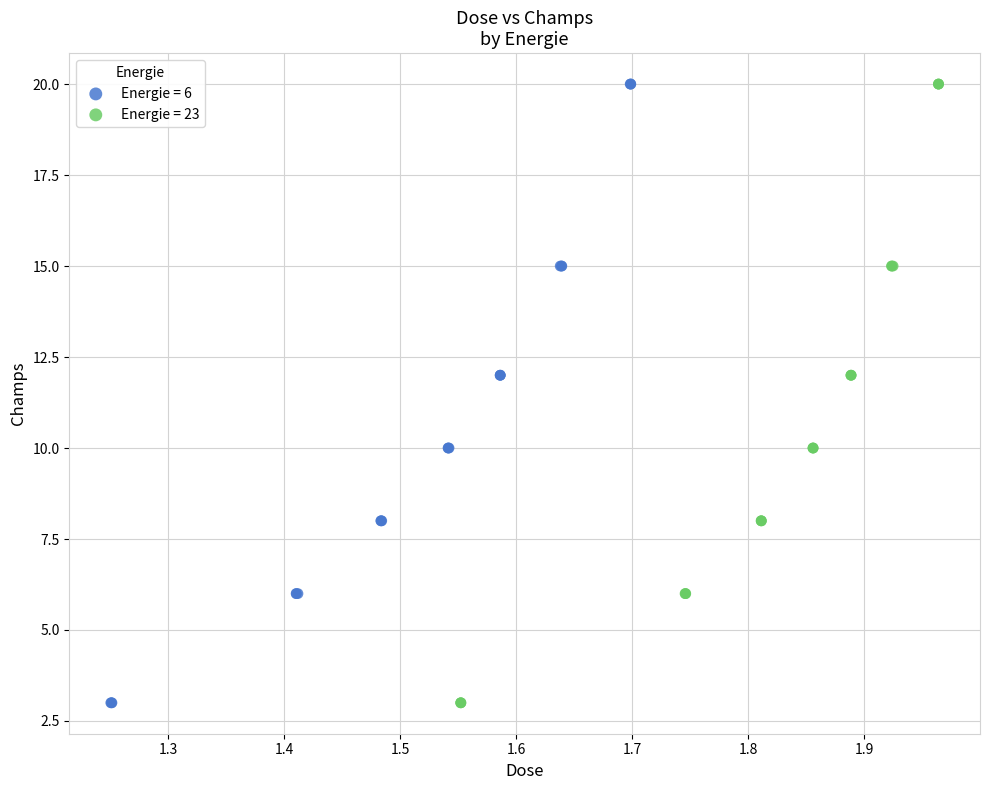

What are all the series names shown in the legend?

Energie = 6, Energie = 23